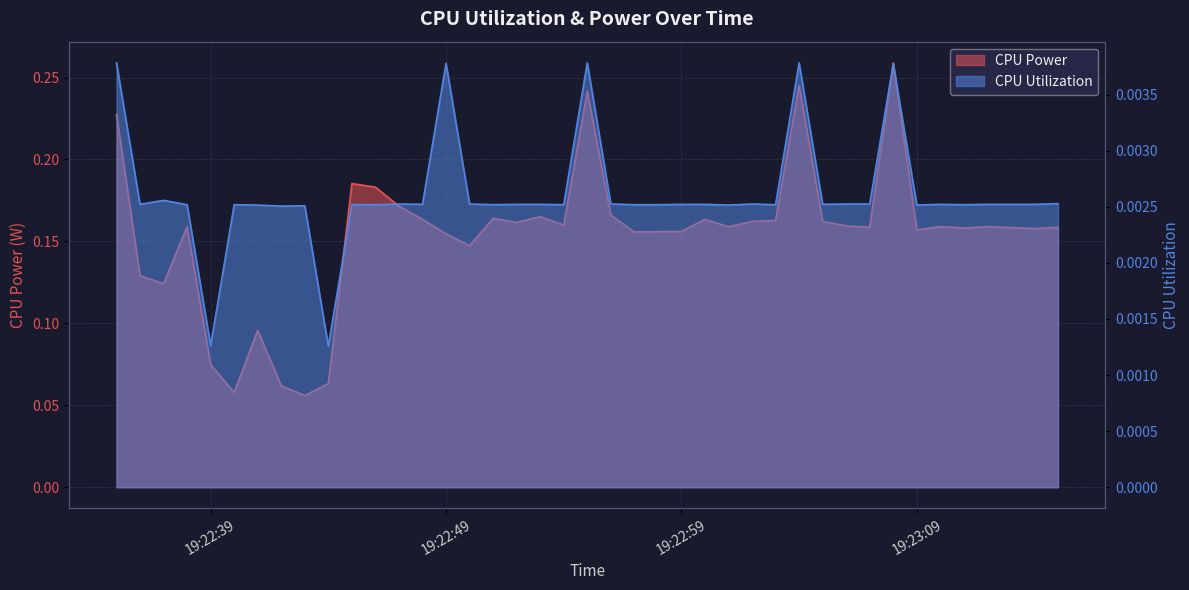

At which category does CPU Power reach its first local peak?

2025-04-09 19:22:38